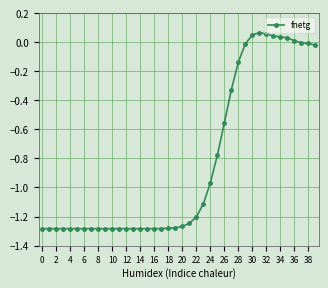

What is the difference between the second highest and second lowest values?

1.3